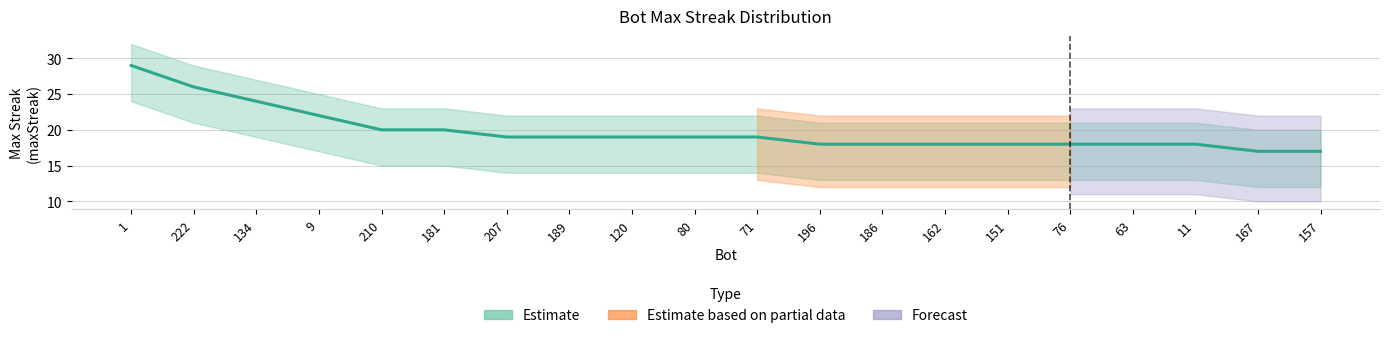

List the labels in order of value, largest first.

1, 222, 134, 9, 210, 181, 207, 189, 120, 80, 71, 196, 186, 162, 151, 76, 63, 11, 167, 157